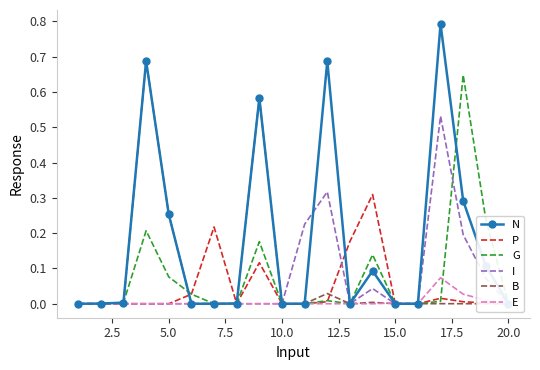

In N, how many points are lower than both neighbors (excluding endpoints)?

2